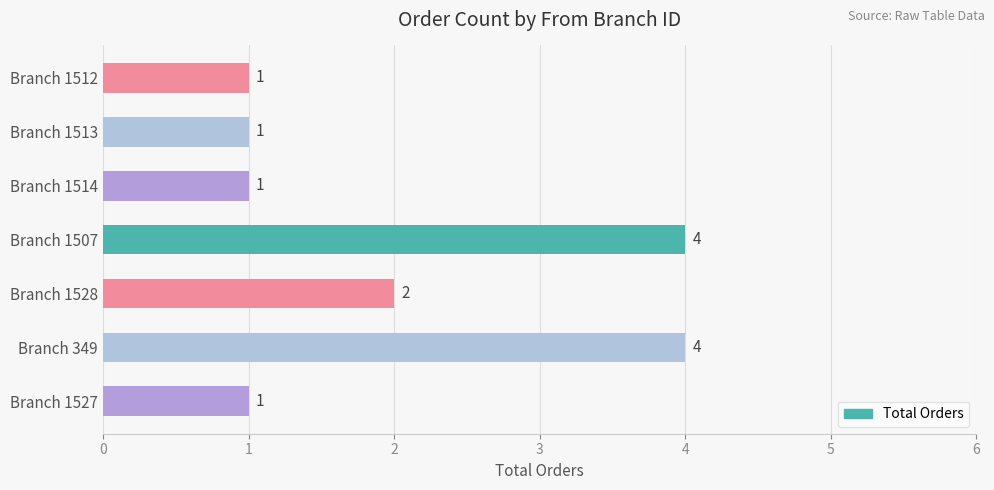

Are the bars horizontal?

Yes